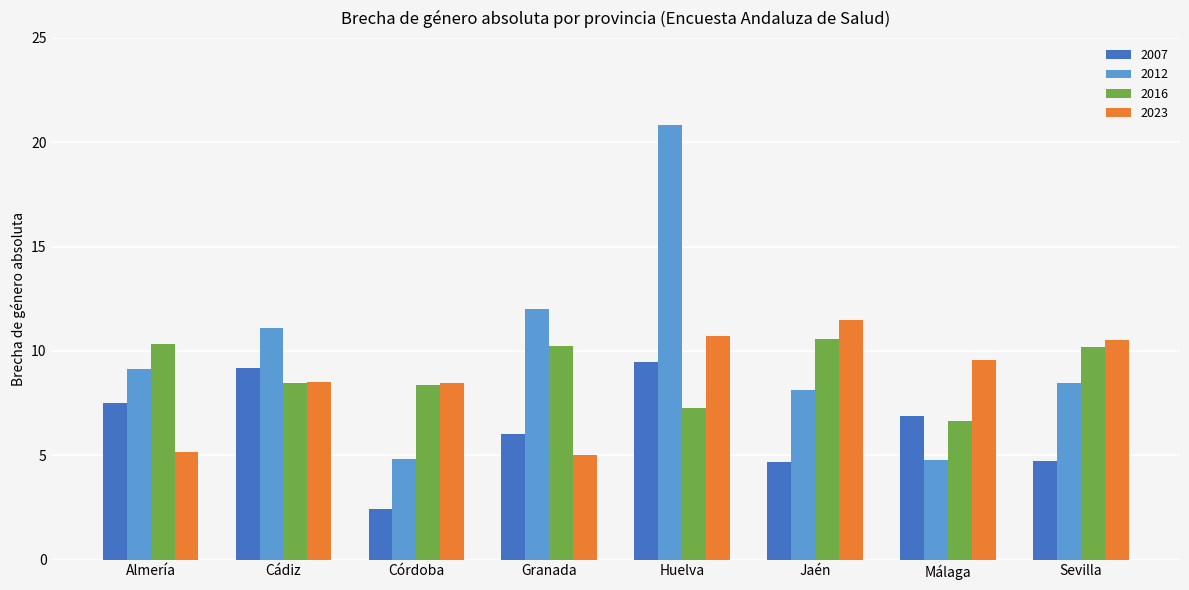

The value of 2016 at Huelva is 7.3. True or false?

True